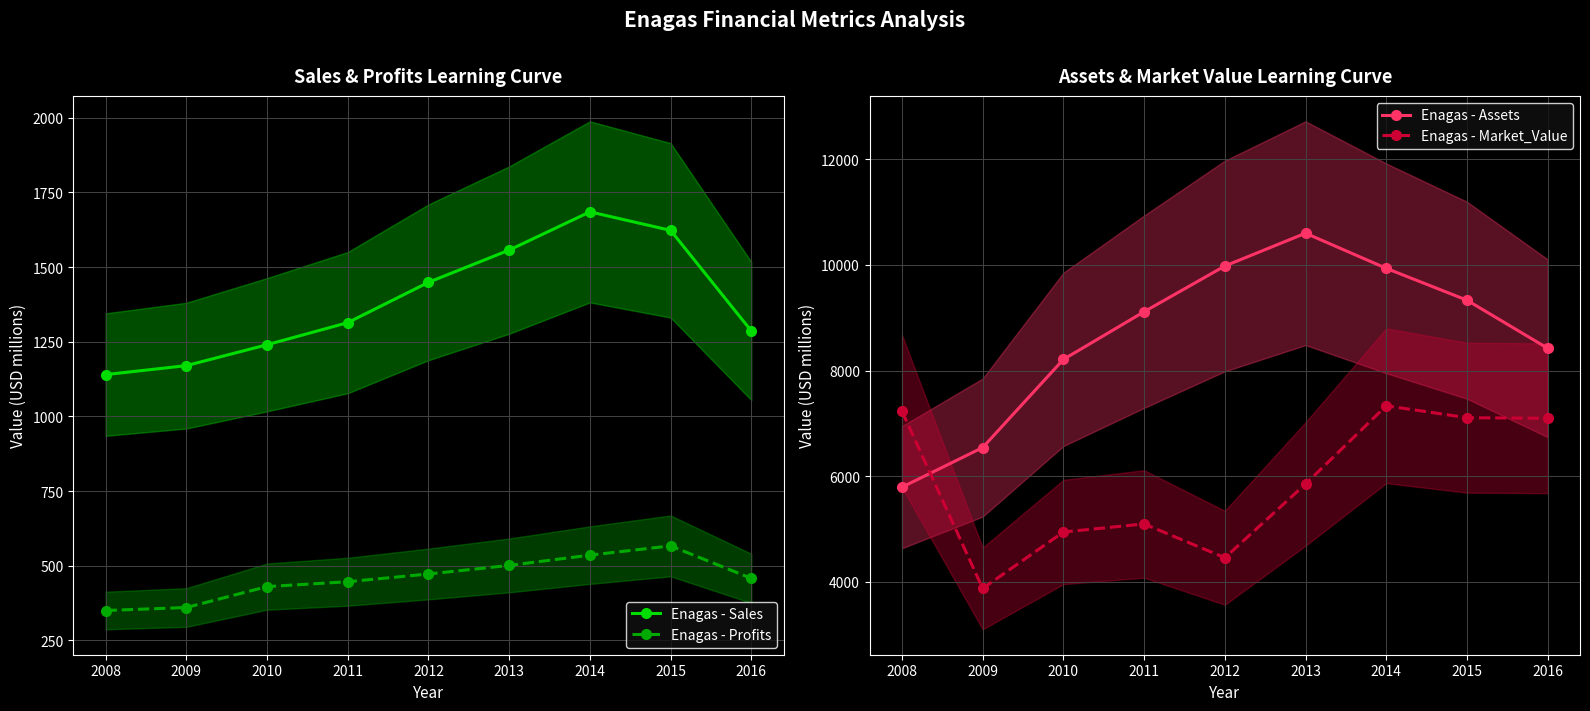

What is the difference between the maximum and minimum values in the Enagas - Assets series?

4812